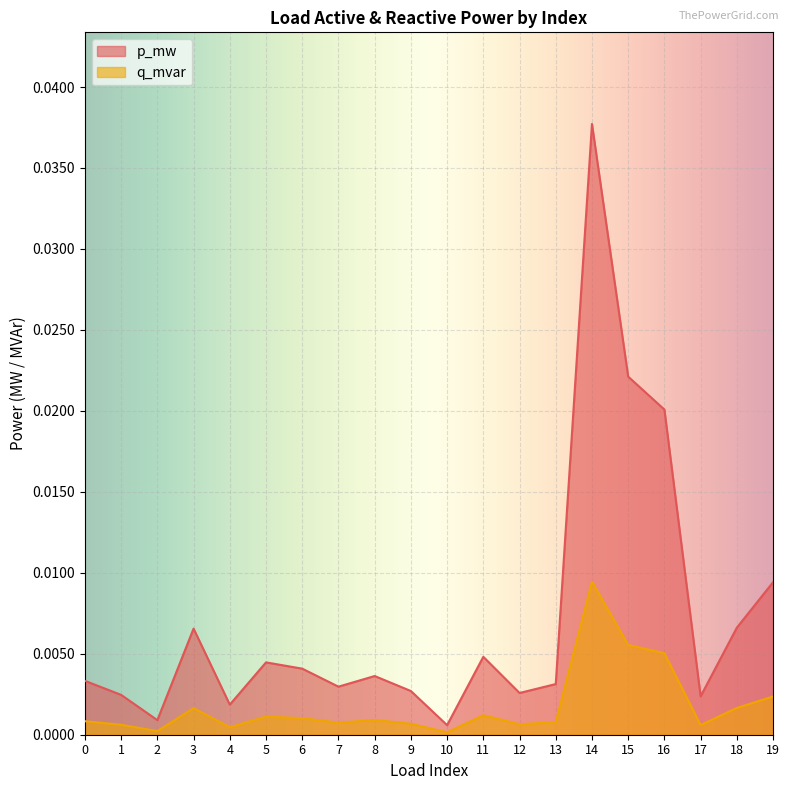

True or false: p_mw has a value of 0.0 at 4.

False